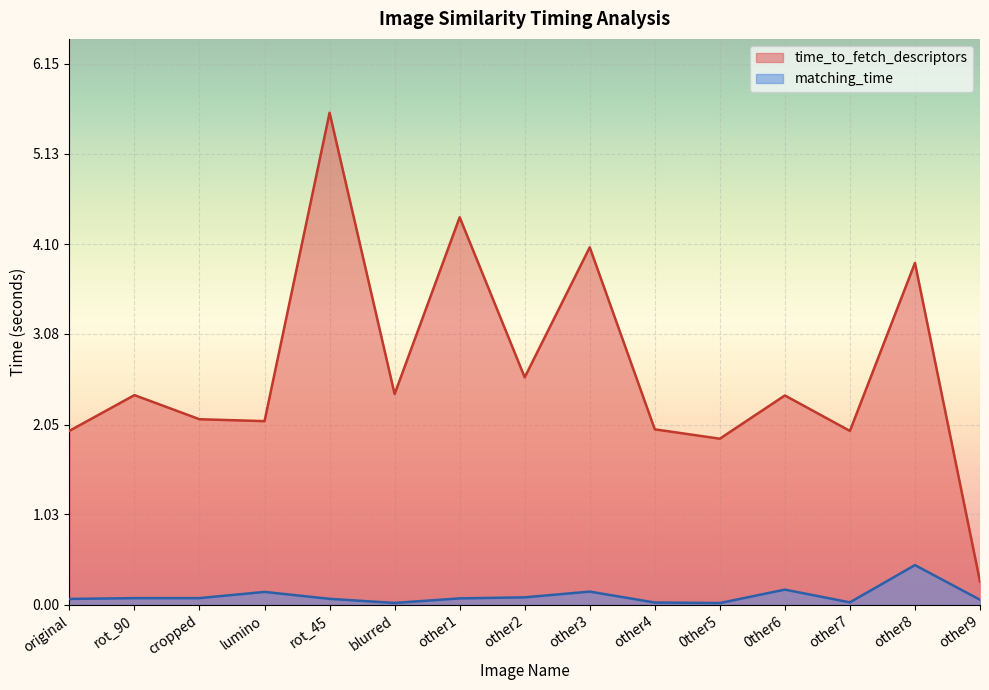

Is it true that time_to_fetch_descriptors equals 2.7 at other7?

False